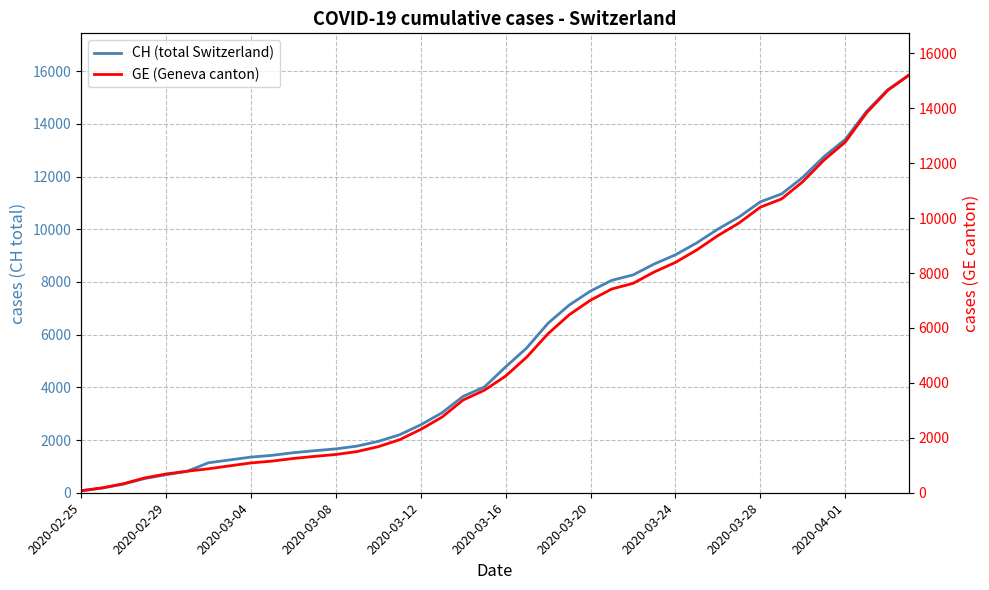

Which series has the widest spread of values?

CH (total Switzerland)